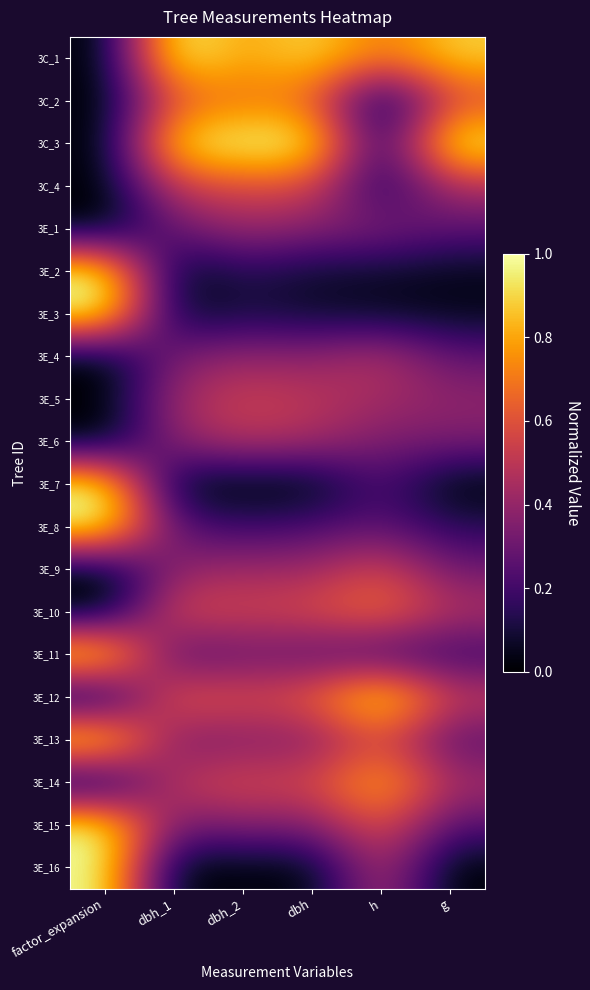

At how many categories does at least one series exceed 0?

6